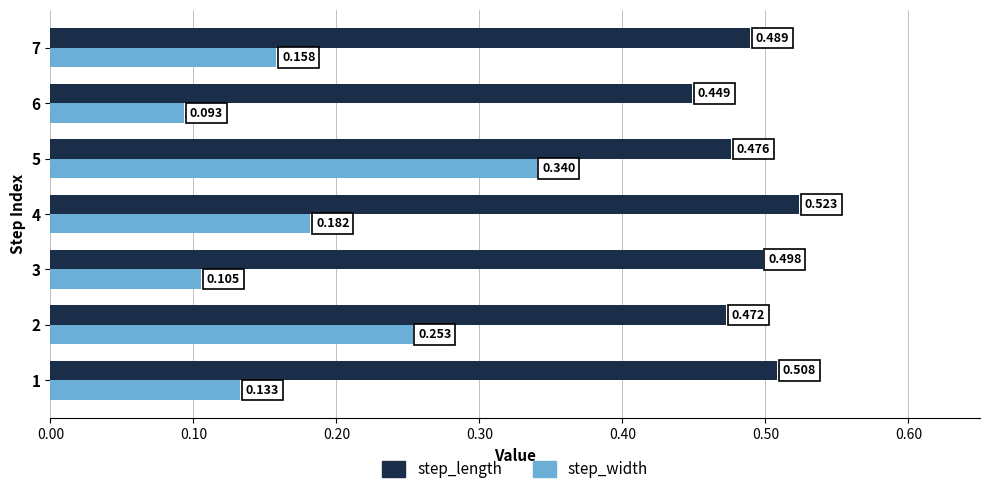

At which category is the sum across all series the highest?

5